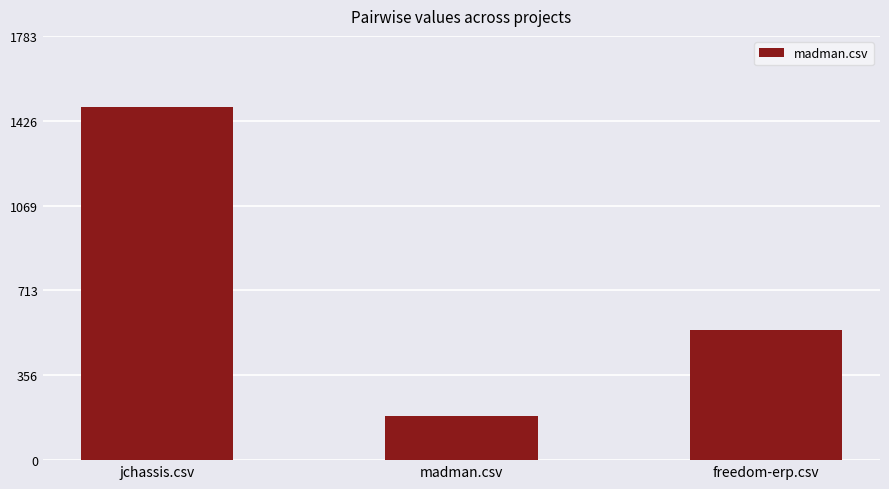

Rank the categories by value from lowest to highest.

madman.csv, freedom-erp.csv, jchassis.csv